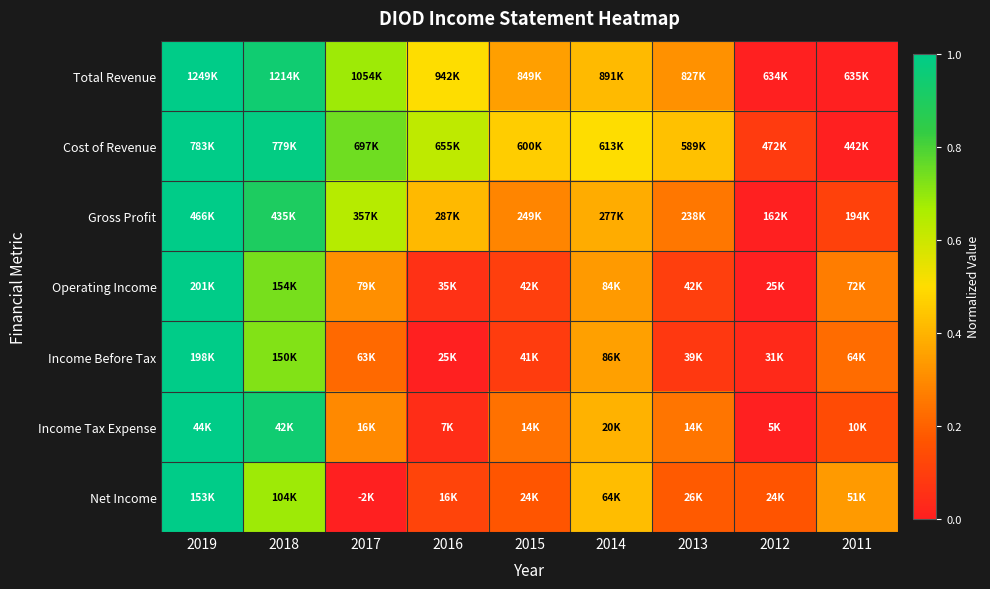

Reading left to right, extract all data points from this chart.

Total Revenue: 2019=1.0	2018=0.9	2017=0.7	2016=0.5	2015=0.3	2014=0.4	2013=0.3	2012=0.0	2011=0.0
Cost of Revenue: 2019=1.0	2018=1.0	2017=0.7	2016=0.6	2015=0.5	2014=0.5	2013=0.4	2012=0.1	2011=0.0
Gross Profit: 2019=1.0	2018=0.9	2017=0.6	2016=0.4	2015=0.3	2014=0.4	2013=0.3	2012=0.0	2011=0.1
Operating Income: 2019=1.0	2018=0.7	2017=0.3	2016=0.1	2015=0.1	2014=0.3	2013=0.1	2012=0.0	2011=0.3
Income Before Tax: 2019=1.0	2018=0.7	2017=0.2	2016=0.0	2015=0.1	2014=0.4	2013=0.1	2012=0.0	2011=0.2
Income Tax Expense: 2019=1.0	2018=0.9	2017=0.3	2016=0.0	2015=0.2	2014=0.4	2013=0.2	2012=0.0	2011=0.1
Net Income: 2019=1.0	2018=0.7	2017=0.0	2016=0.1	2015=0.2	2014=0.4	2013=0.2	2012=0.2	2011=0.3